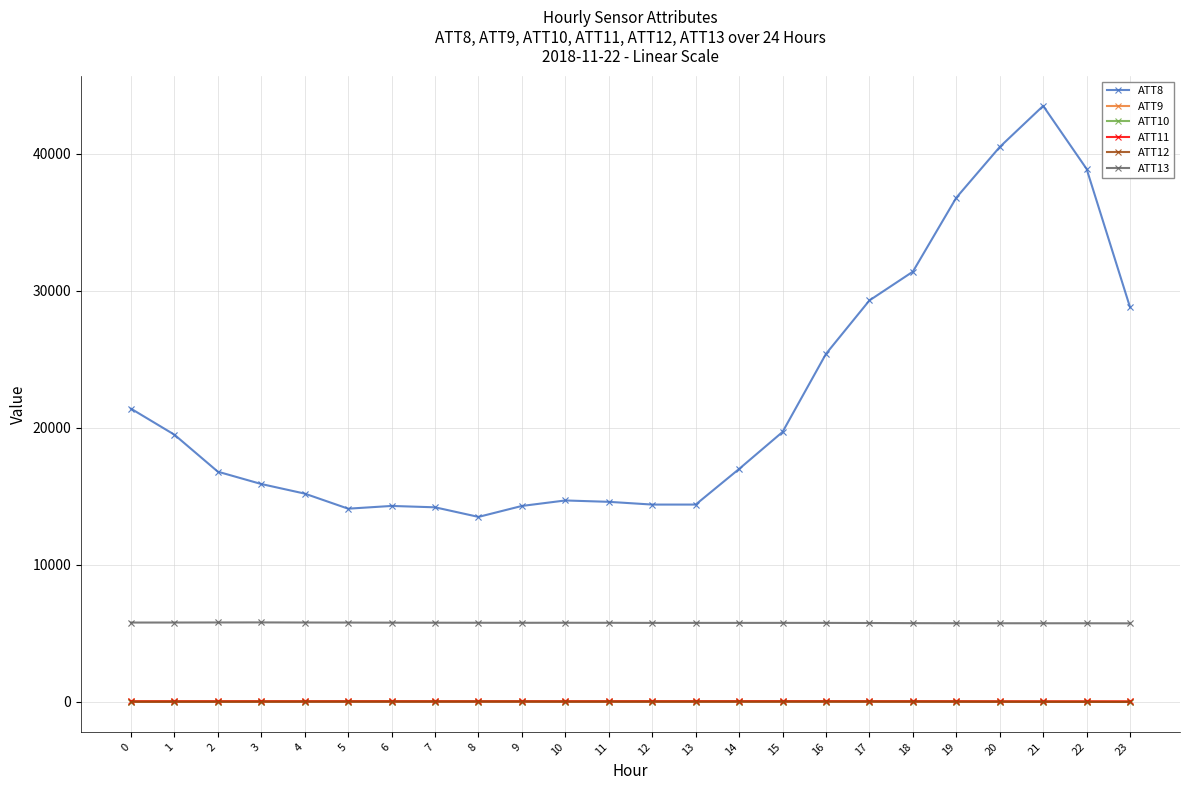

Which series has the widest spread of values?

ATT8